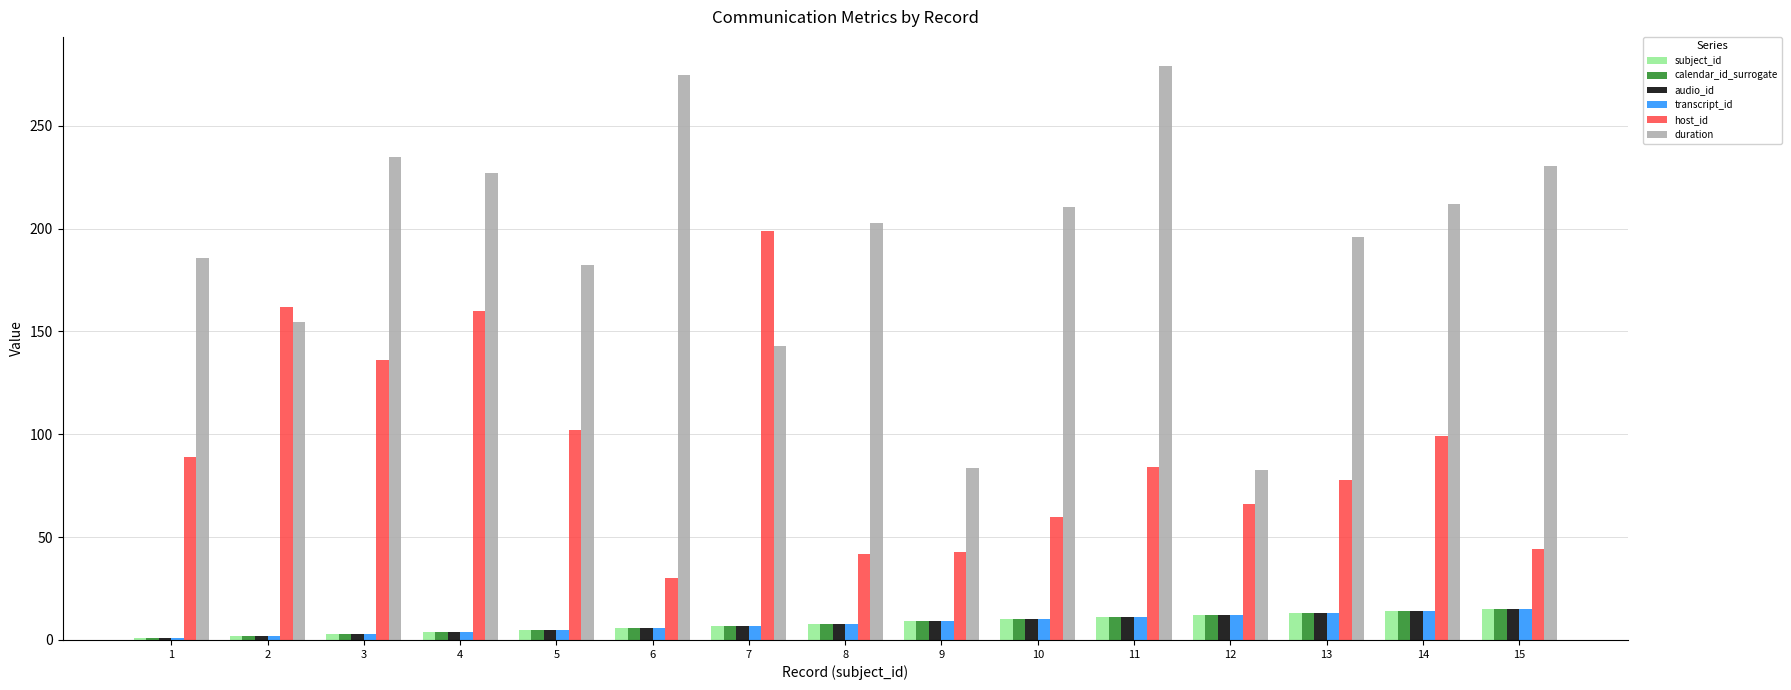

The host_id series shows 160.0 at 4. True or false?

True